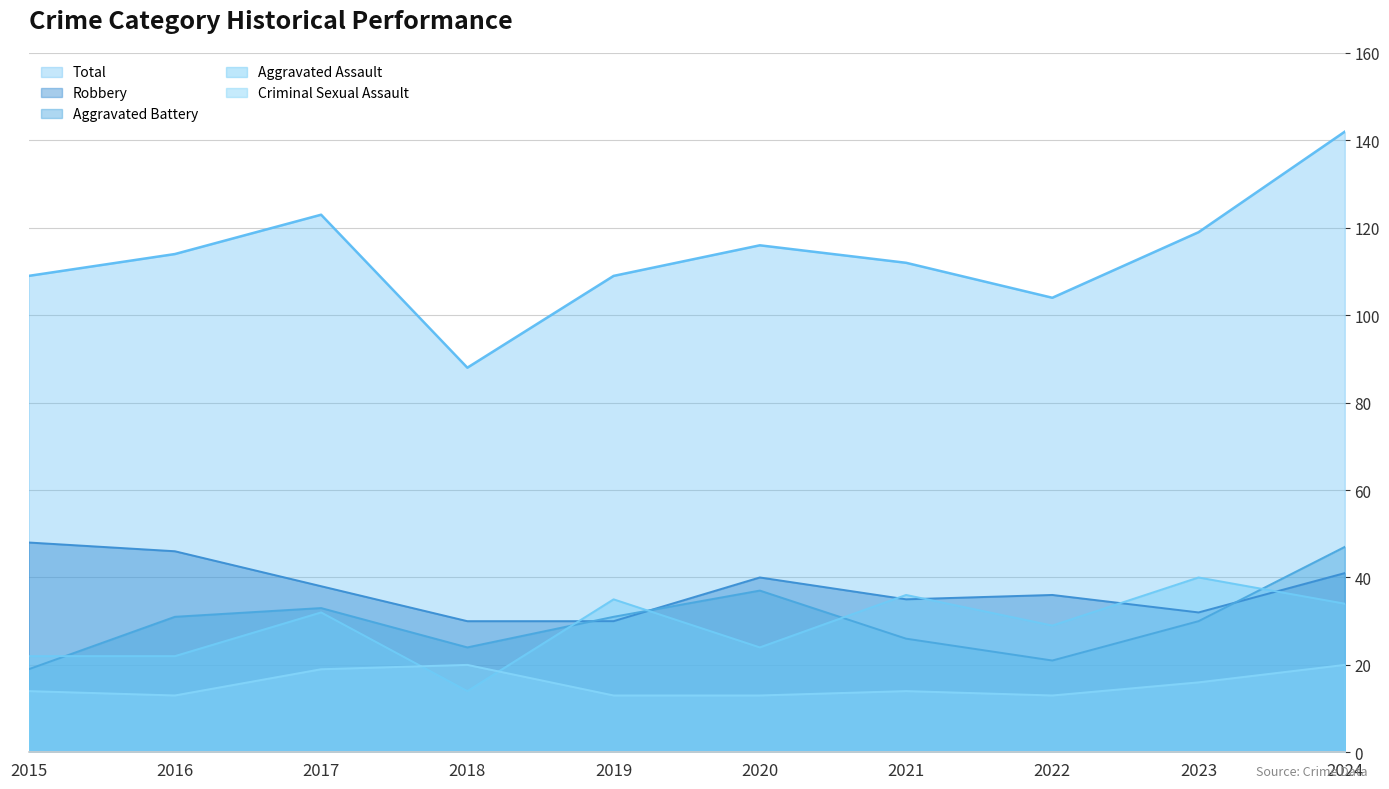

Reading left to right, list all the values displayed in this chart.

Aggravated Assault: 22	22	32	14	35	24	36	29	40	34
Aggravated Battery: 19	31	33	24	31	37	26	21	30	47
Criminal Sexual Assault: 14	13	19	20	13	13	14	13	16	20
Robbery: 48	46	38	30	30	40	35	36	32	41
Total: 109	114	123	88	109	116	112	104	119	142